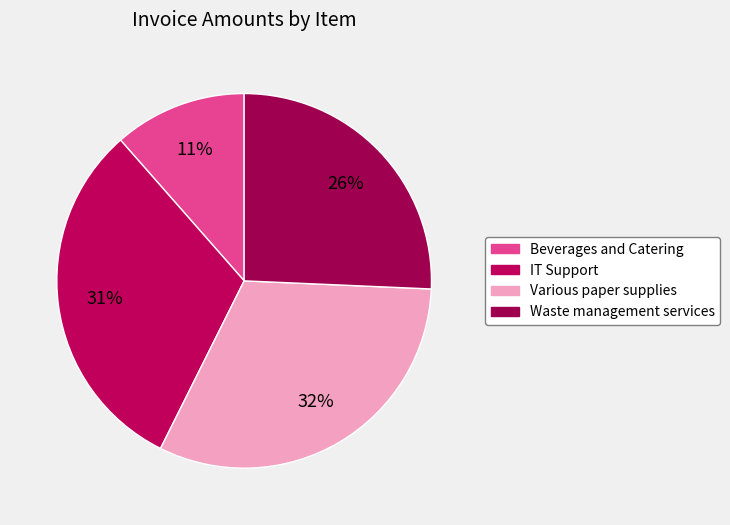

Does Various paper supplies account for over 50% of the chart?

No